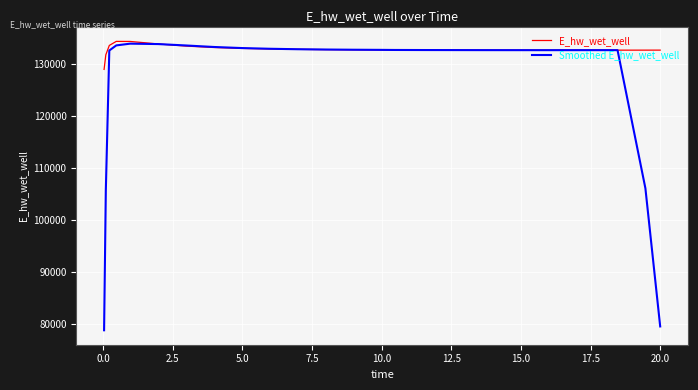

Count the number of categories in the chart.

25